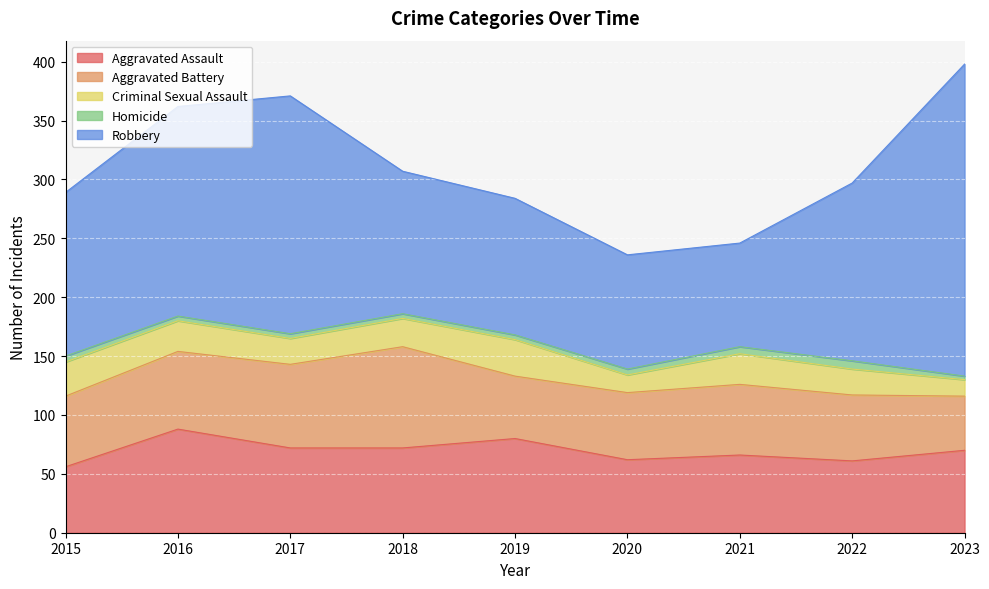

At which category does the chart reach its peak across all series?

2023